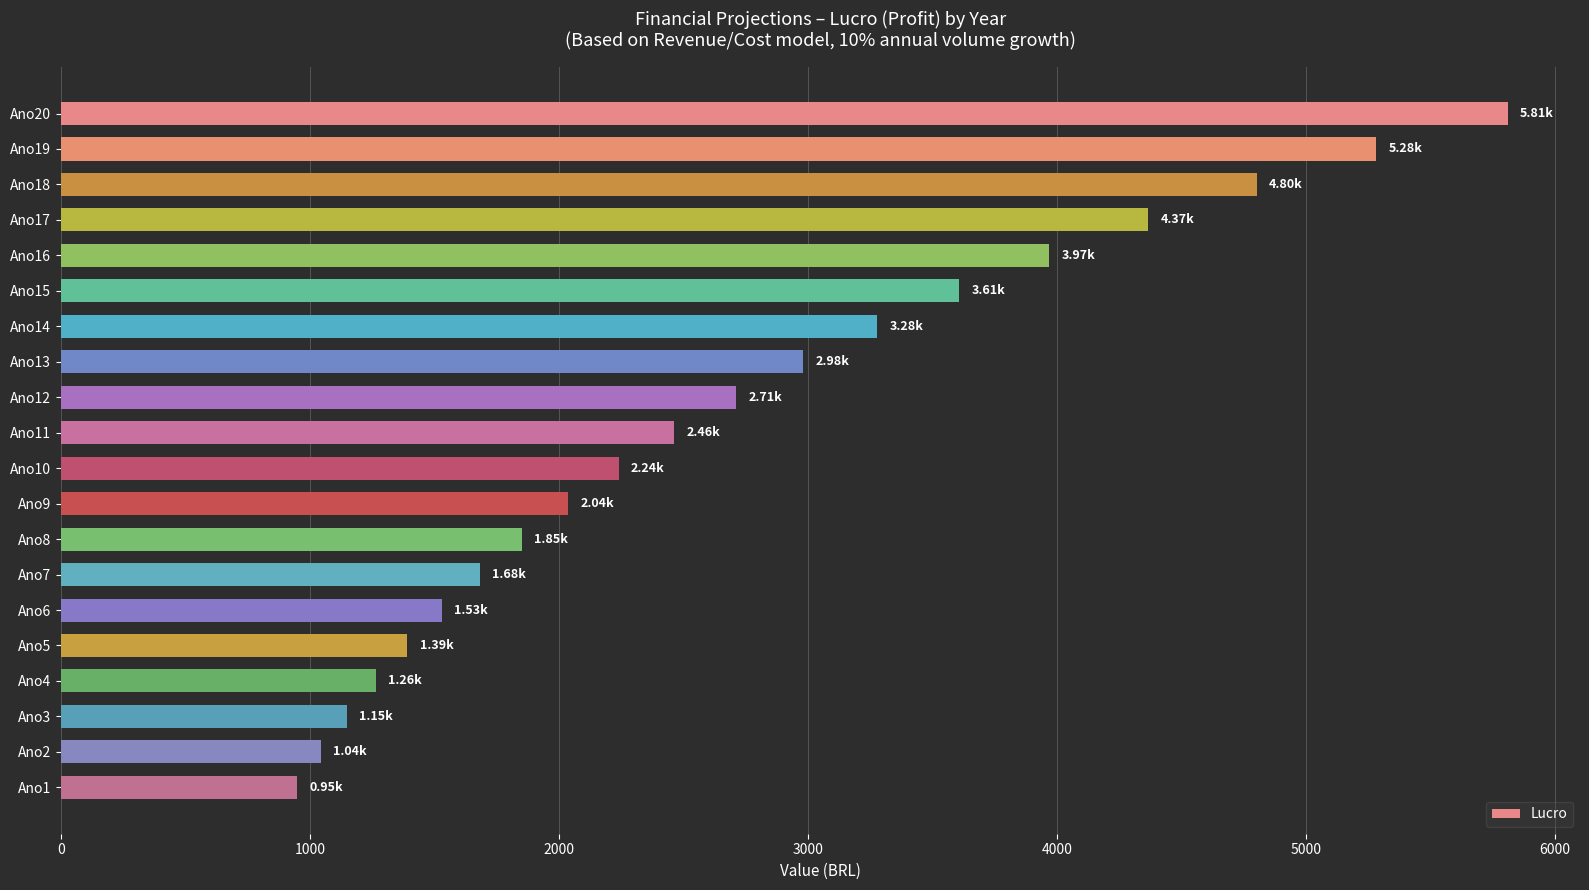

What is the sum of the values at Ano7 and Ano1?

2633.0